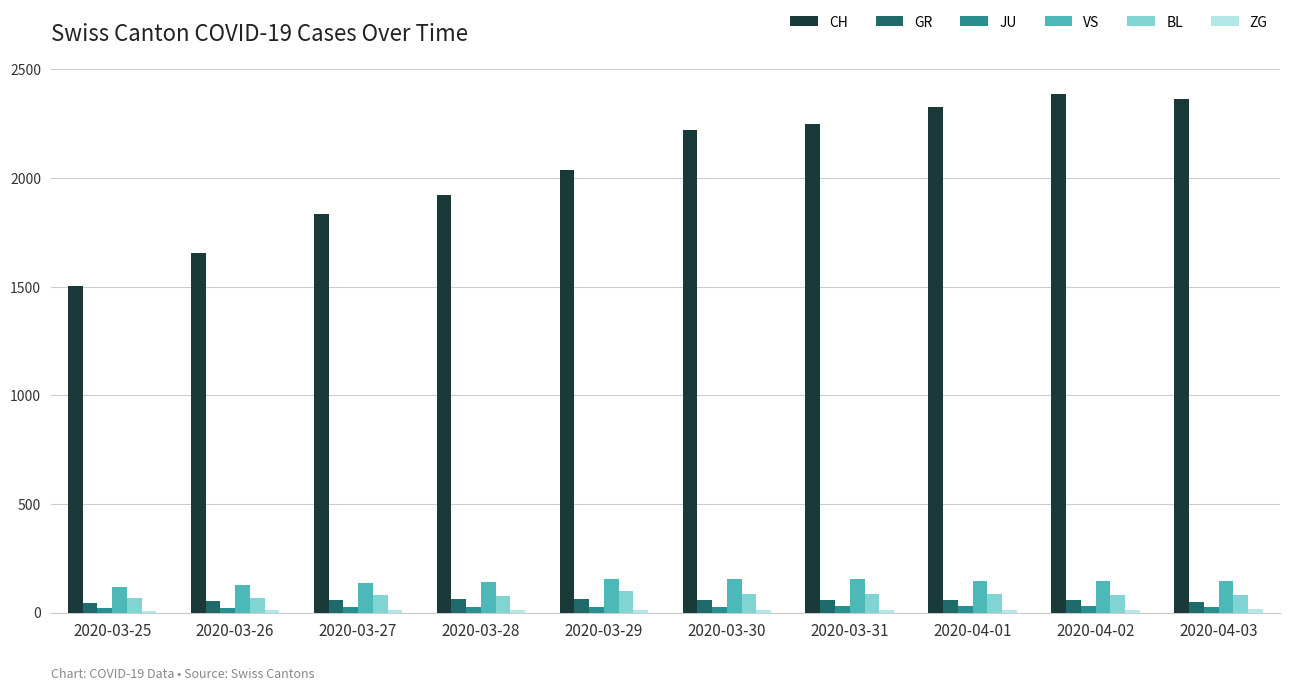

Are the bars horizontal?

No